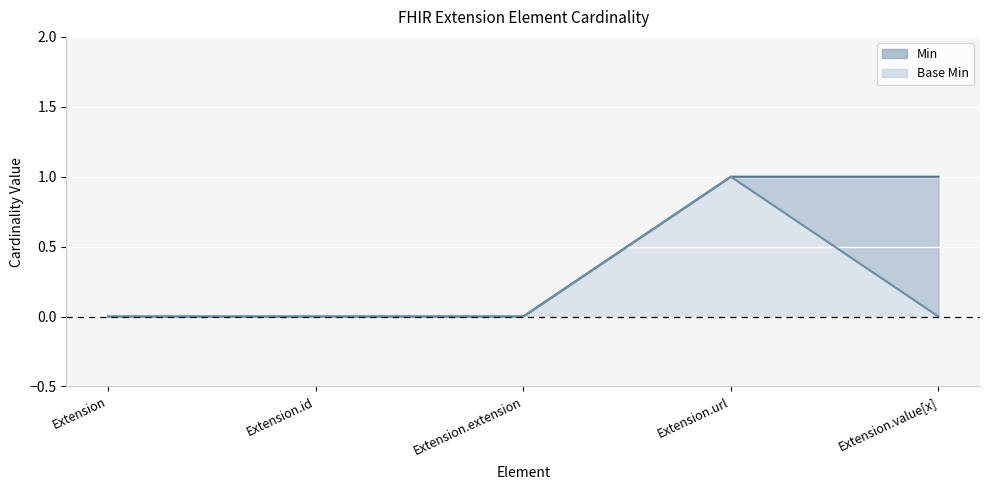

What is the label of the 2nd point from the left?

Extension.id